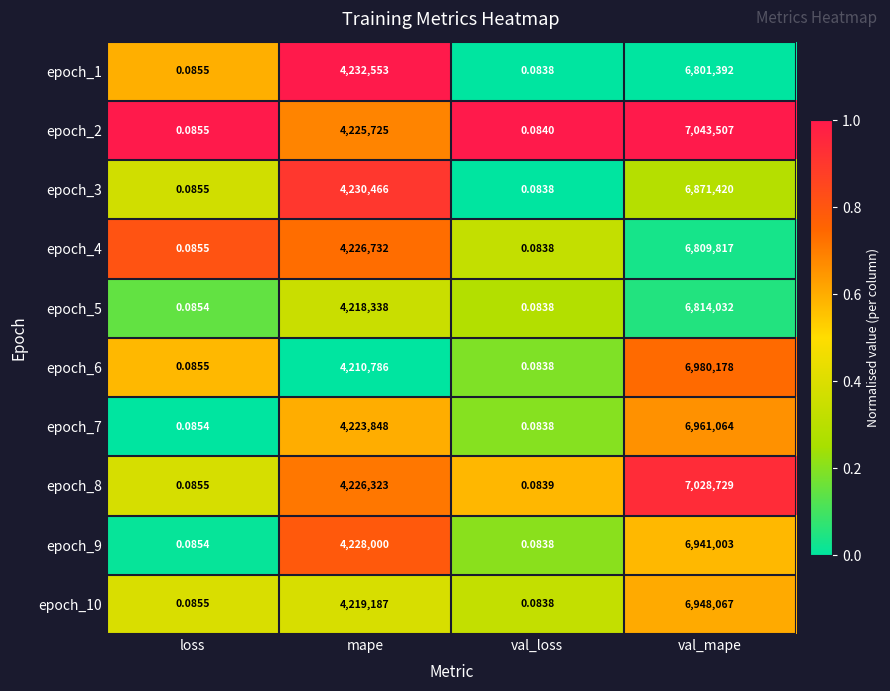

At which category is the sum across all series the highest?

val_mape